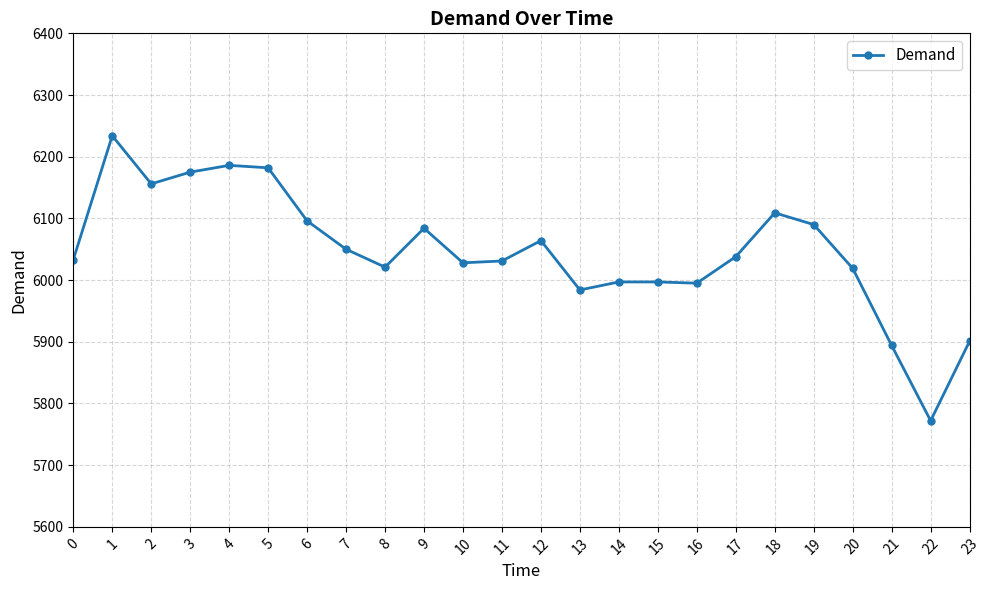

What is the ratio of the value at 17 to the value at 10?

1.0